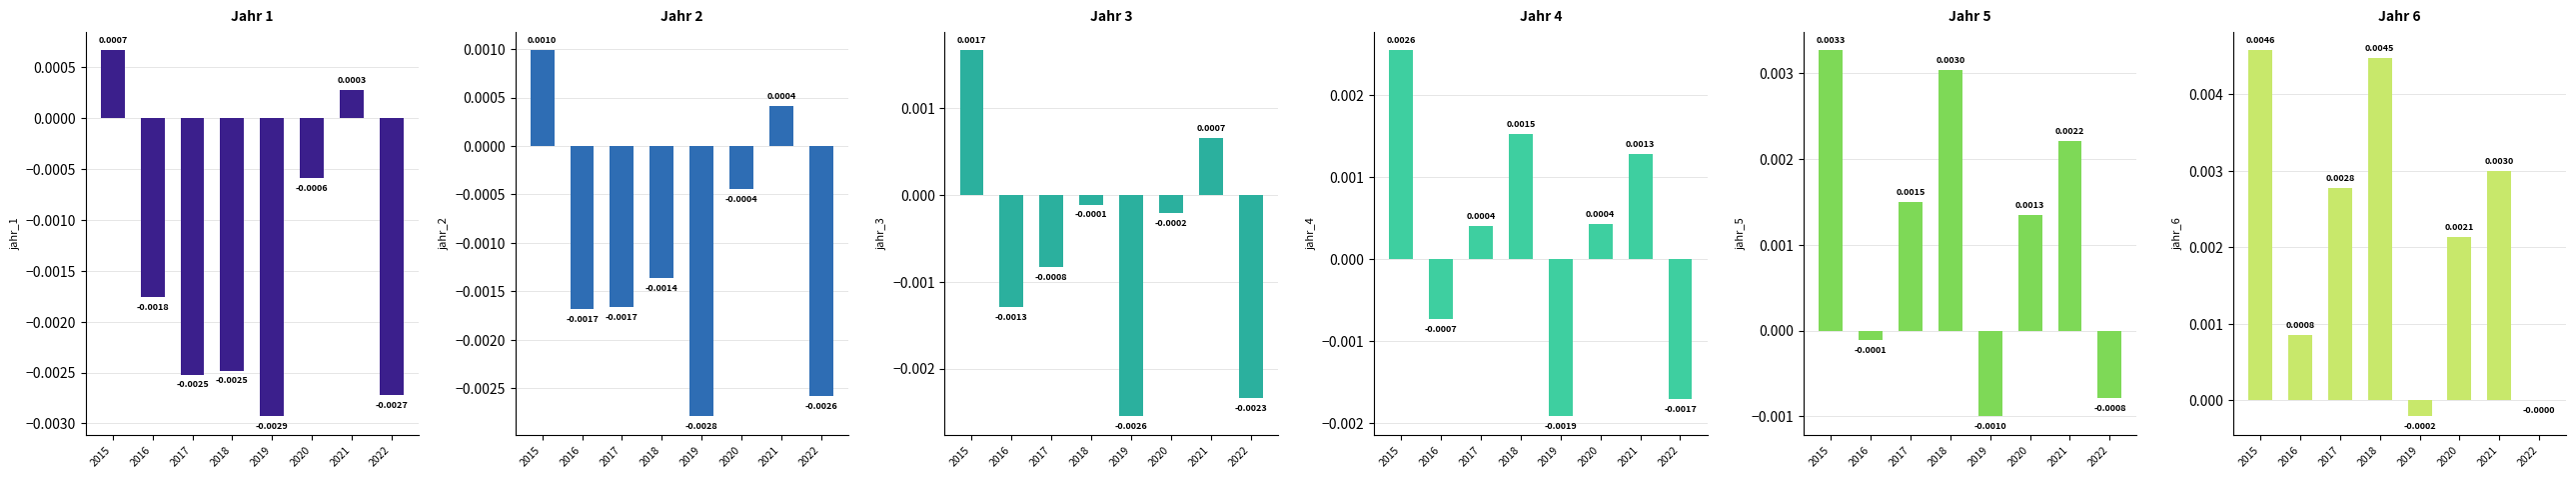

How many bars are there in each group?

6